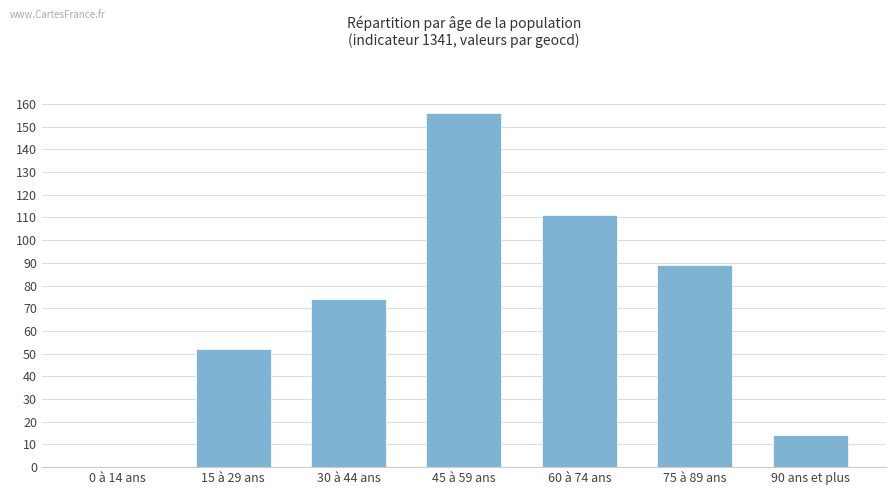

How many values are above zero?

6